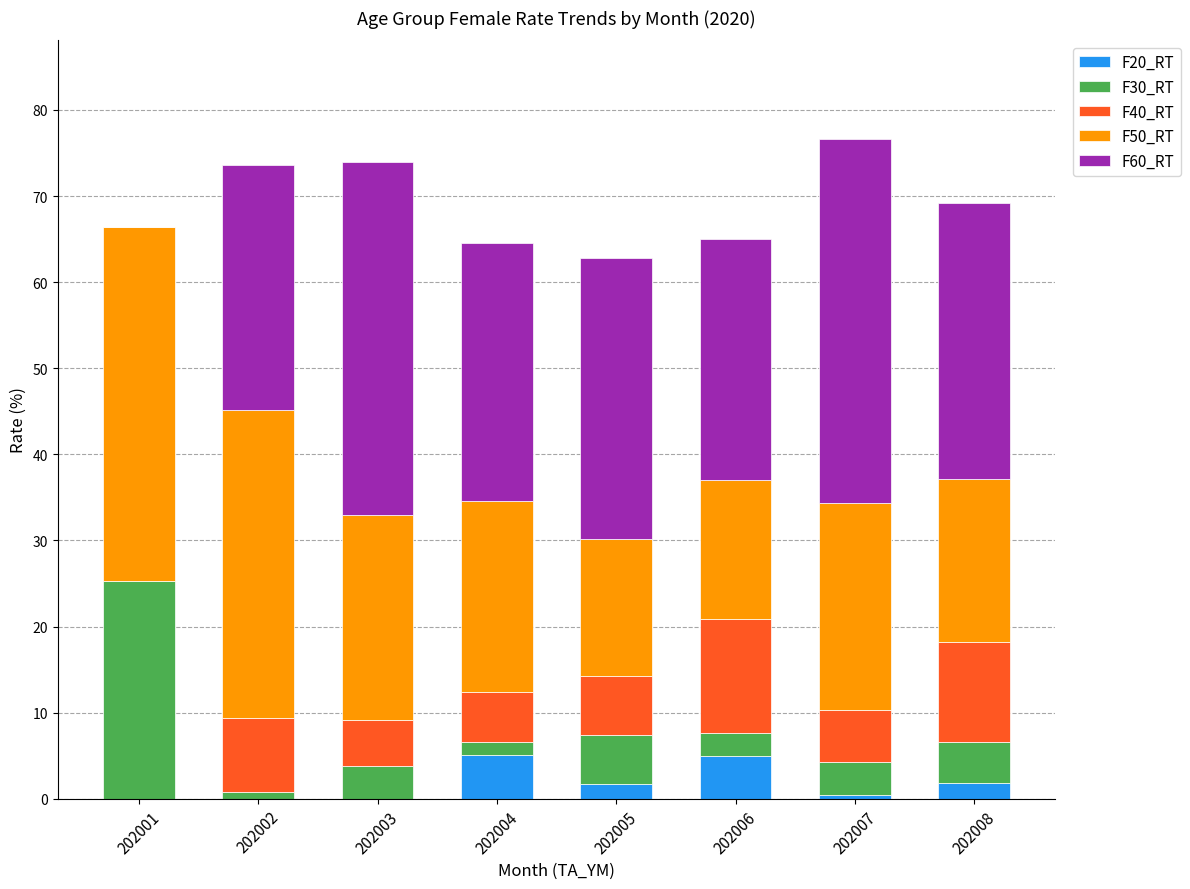

What is the highest value of the F20_RT series?

5.1